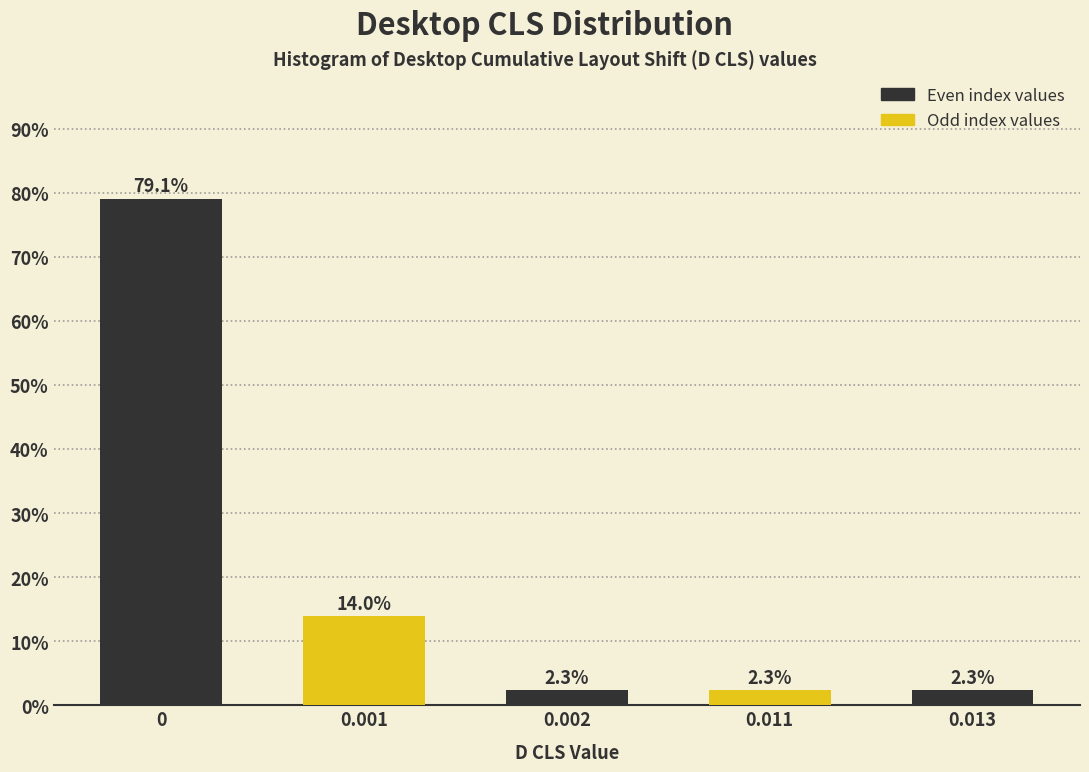

Reading right to left, extract all data points from this chart.

0.013=2.3	0.011=2.3	0.002=2.3	0.001=14.0	0=79.1